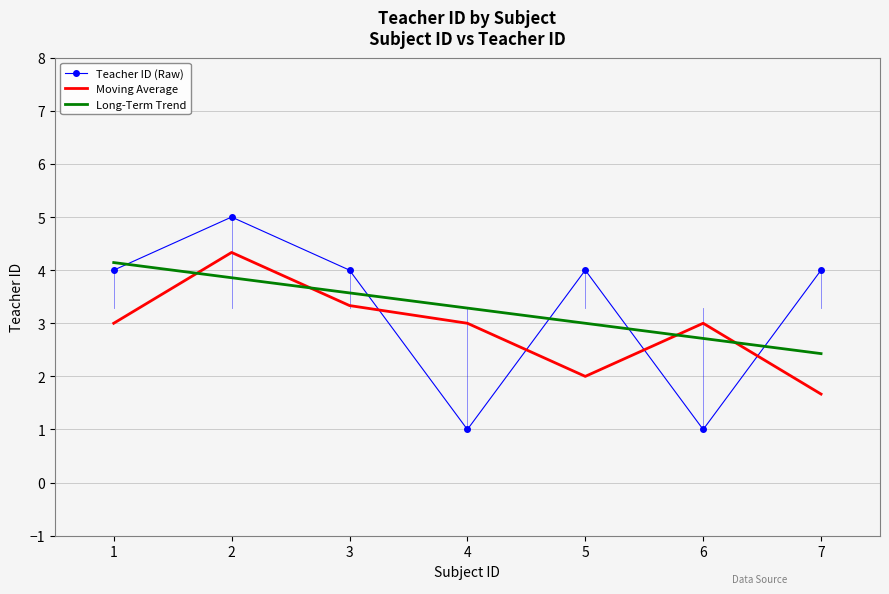

What is the maximum value for Moving Average?

4.3